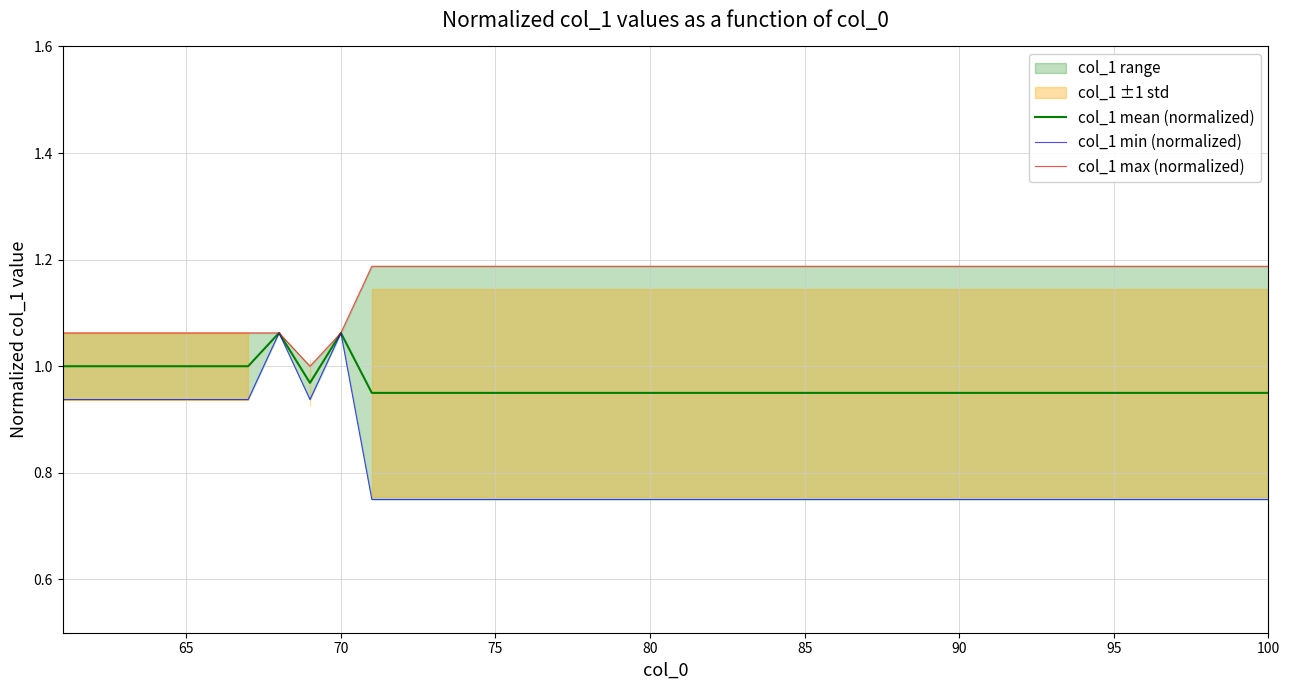

What is the value of the col_1 mean (normalized) point at the 17th from the left?

0.9